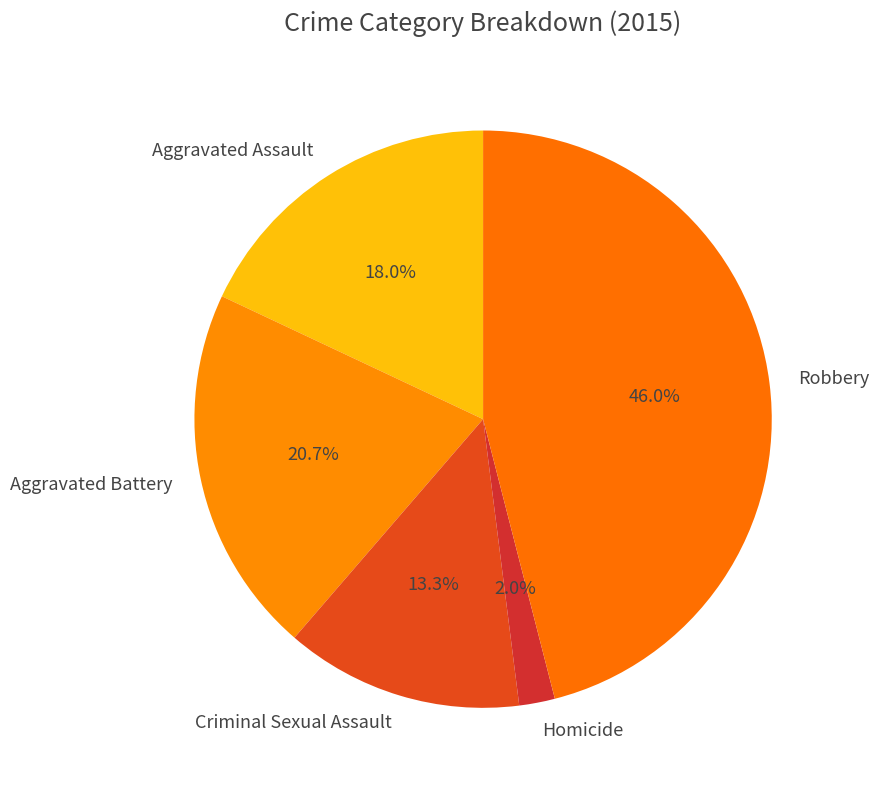

How many segments does this pie chart have?

5